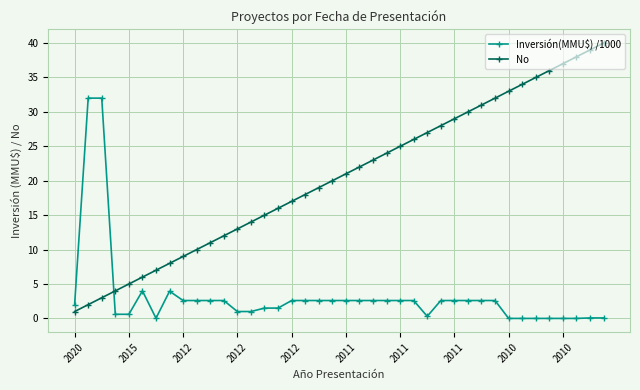

True or false: Inversión(MMU$) /1000 and No cross at least once.

True